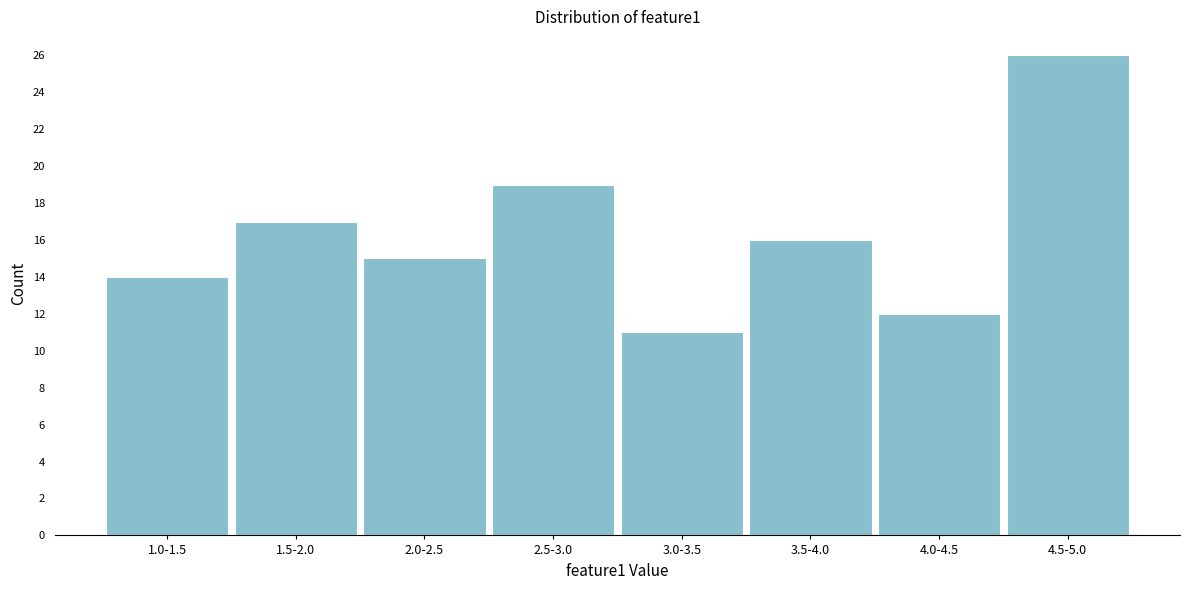

Reading left to right, list all the values displayed in this chart.

1.0-1.5=14	1.5-2.0=17	2.0-2.5=15	2.5-3.0=19	3.0-3.5=11	3.5-4.0=16	4.0-4.5=12	4.5-5.0=26